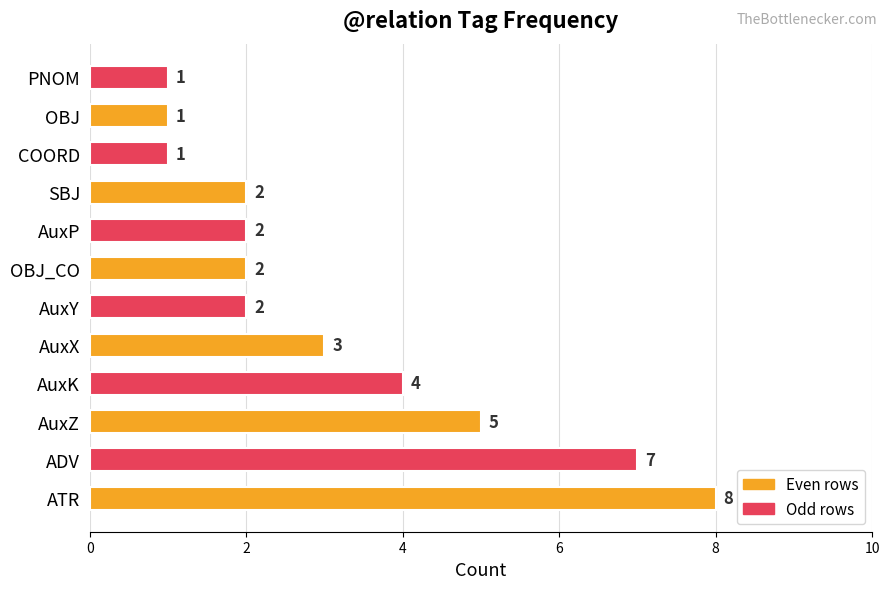

Count the number of categories in the chart.

12